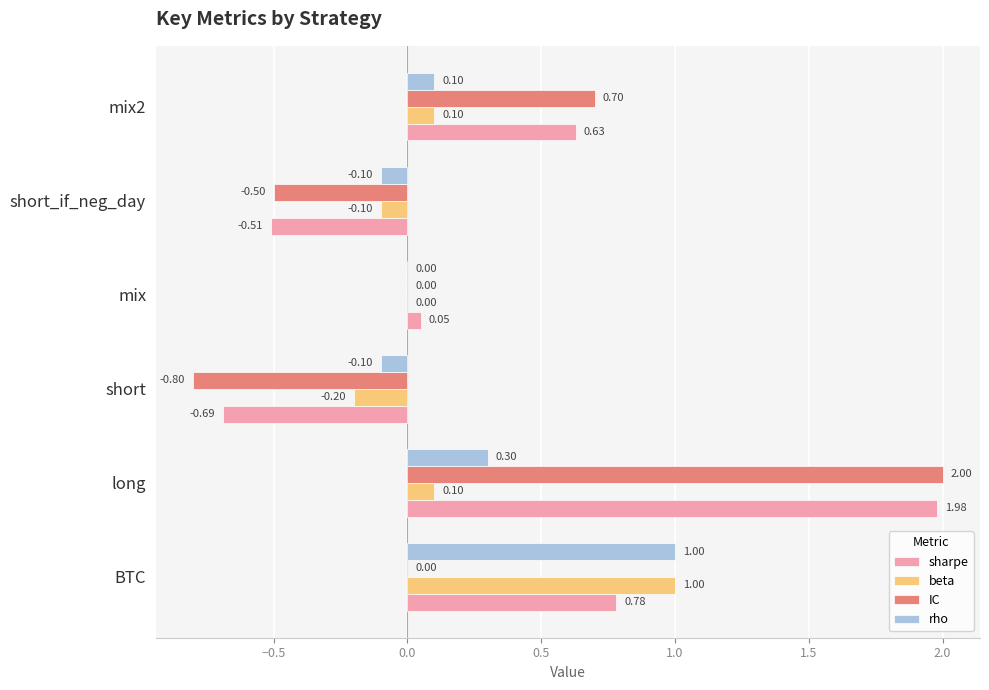

Count the number of data series in this chart.

4